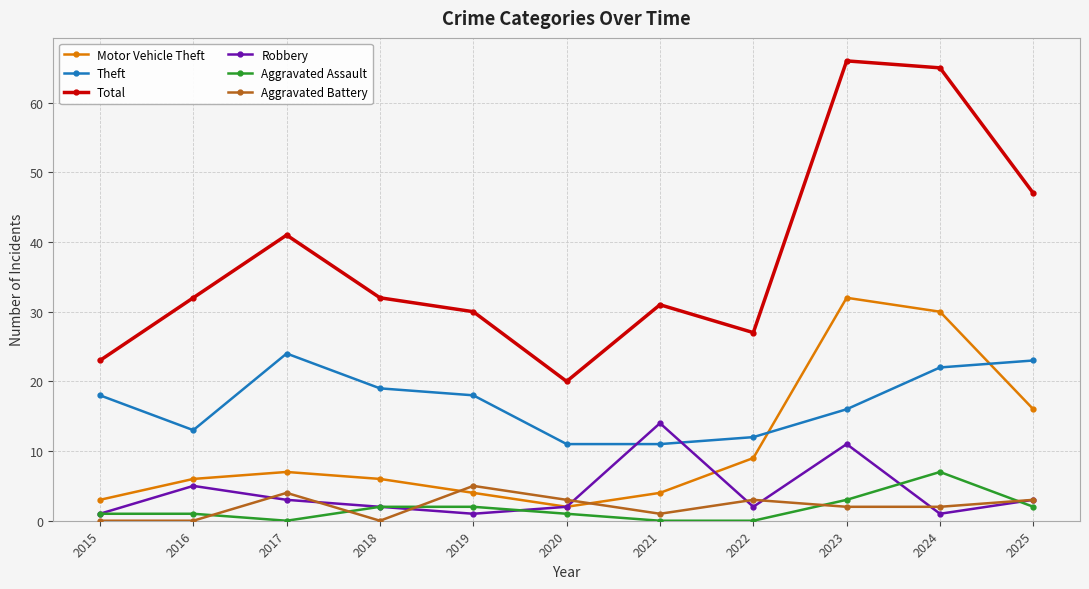

True or false: Total and Motor Vehicle Theft intersect in this chart.

False